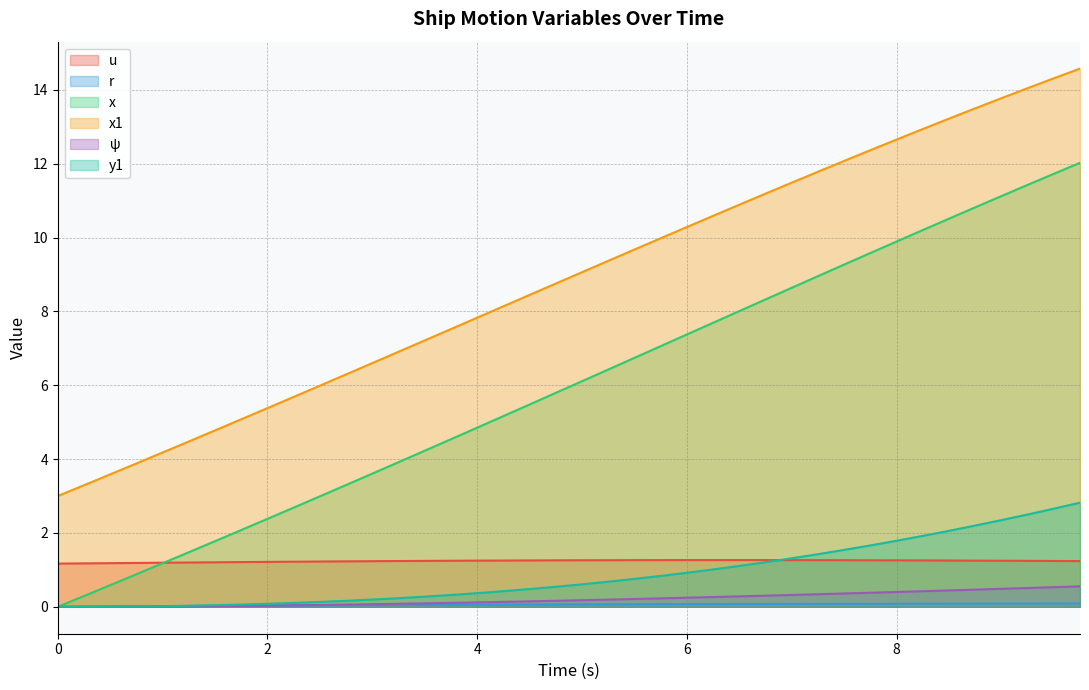

How many categories are shown in the chart?

40